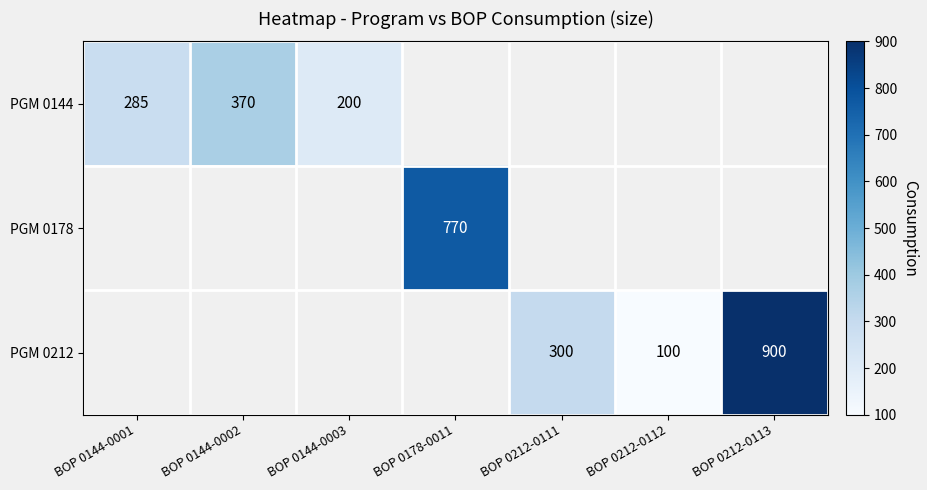

At which category does the chart reach its minimum across all series?

BOP 0178-0011